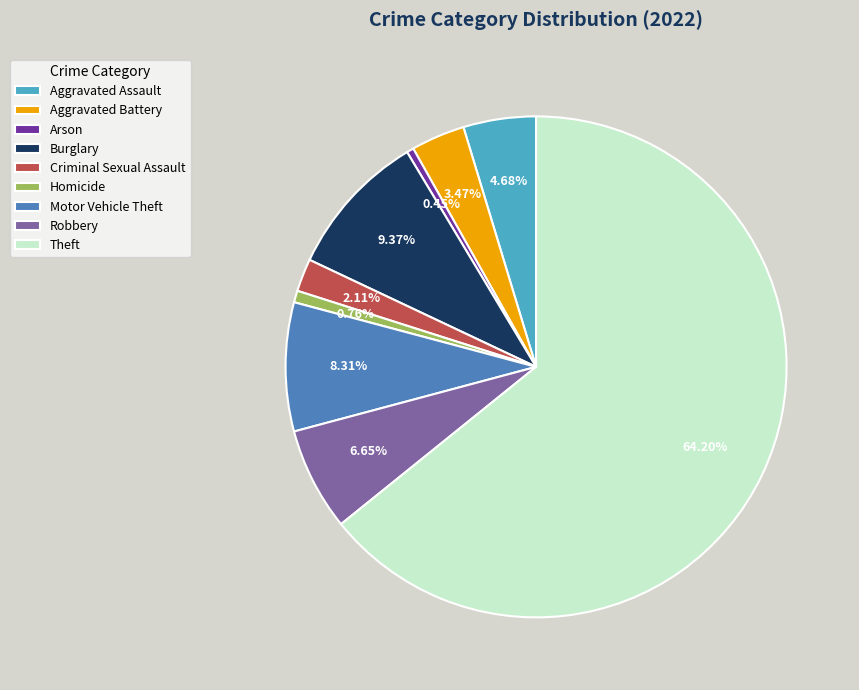

What is the largest slice in the pie chart?

Theft